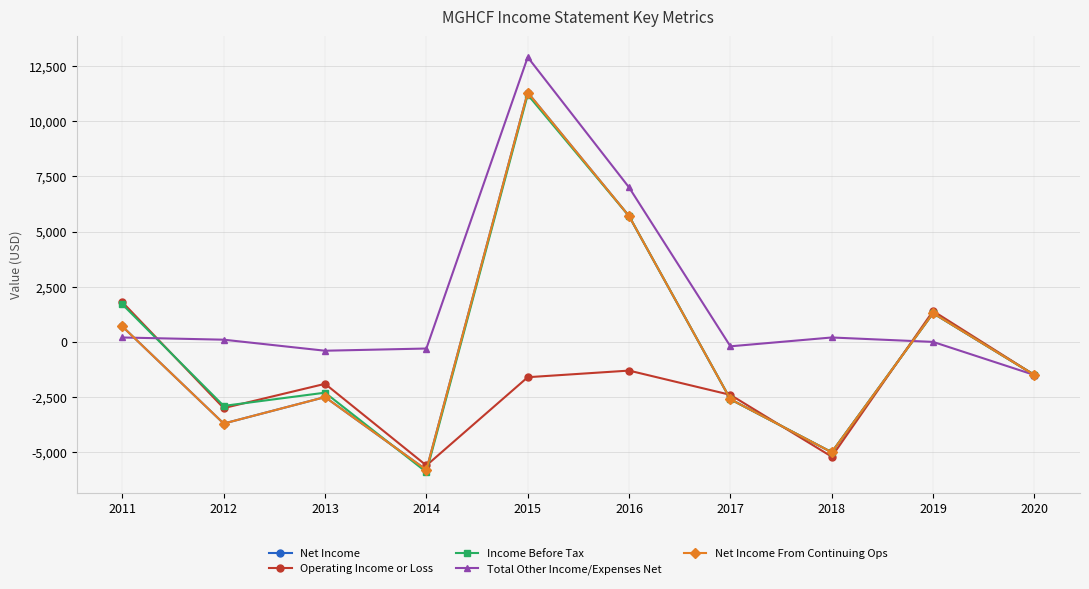

What is the difference between the highest and lowest values at 2014?

5600